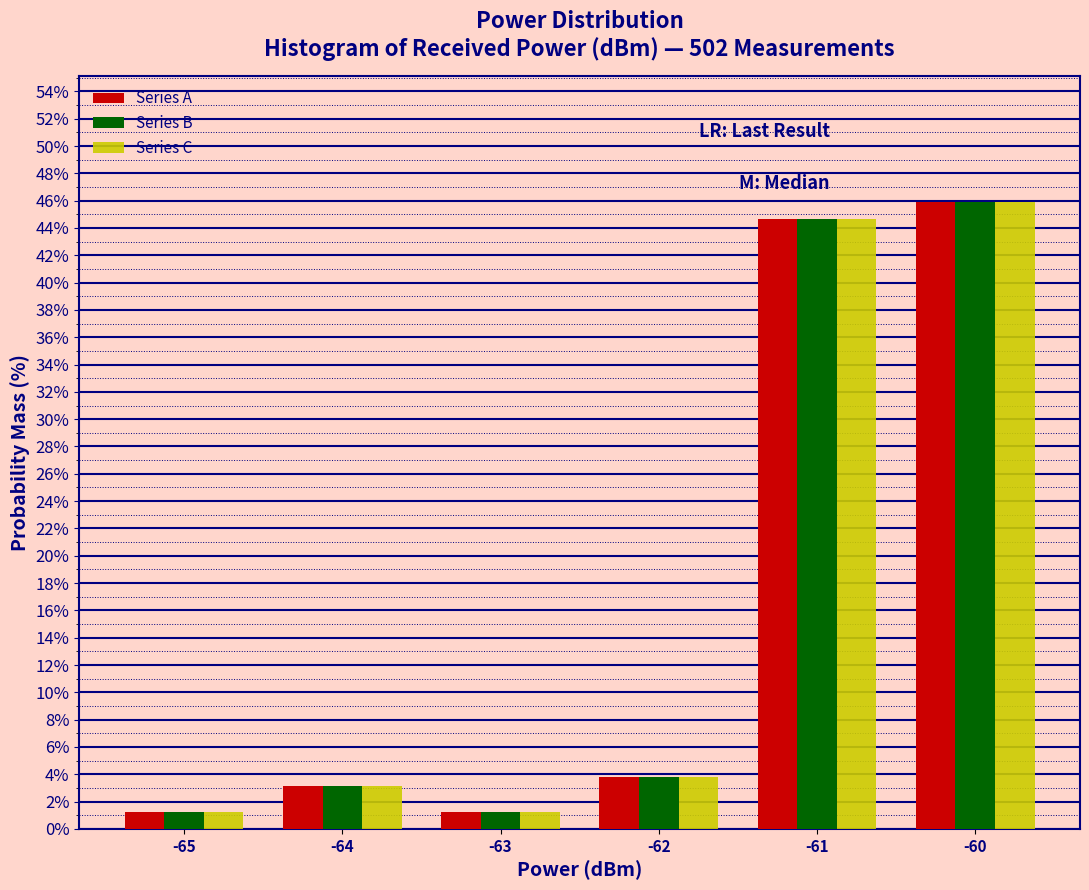

Reading left to right, transcribe all the data shown in this chart.

Series A: -65=1.3	-64=3.1	-63=1.3	-62=3.8	-61=44.7	-60=45.9
Series B: -65=1.3	-64=3.1	-63=1.3	-62=3.8	-61=44.7	-60=45.9
Series C: -65=1.3	-64=3.1	-63=1.3	-62=3.8	-61=44.7	-60=45.9